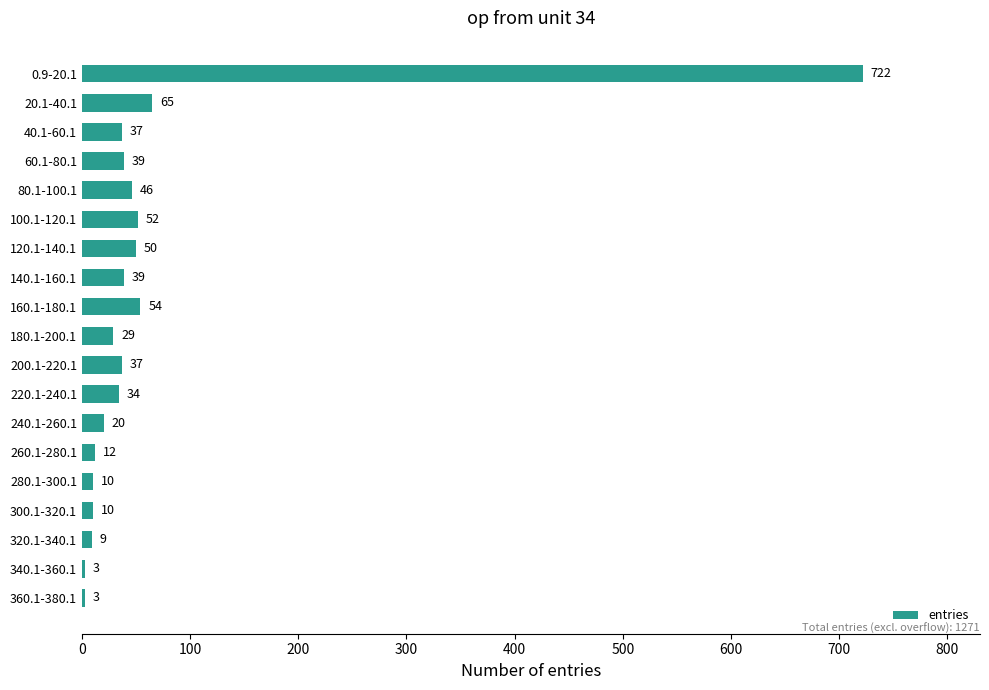

Is it true that the value at 200.1-220.1 is 10?

False